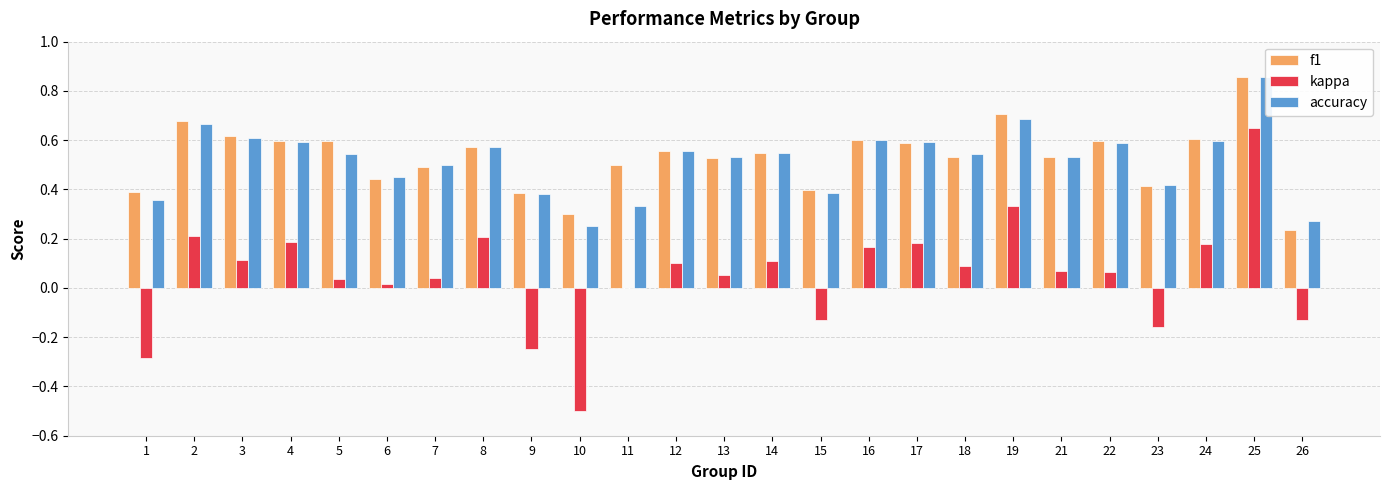

What value does the kappa series have at 25?

0.7